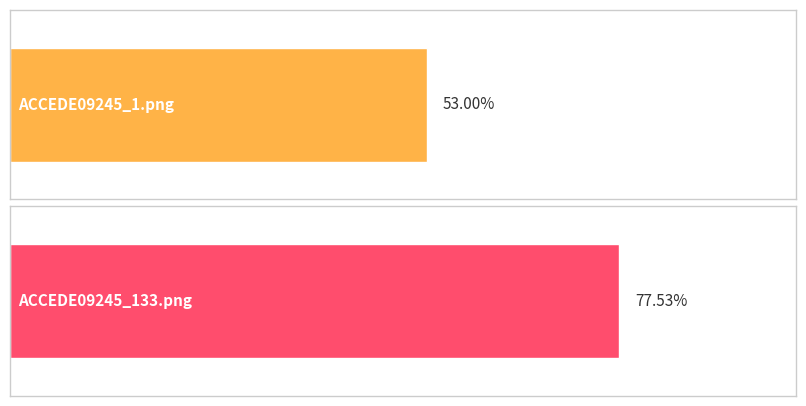

Where is the data nearest to the value 0?

ACCEDE09245_1.png